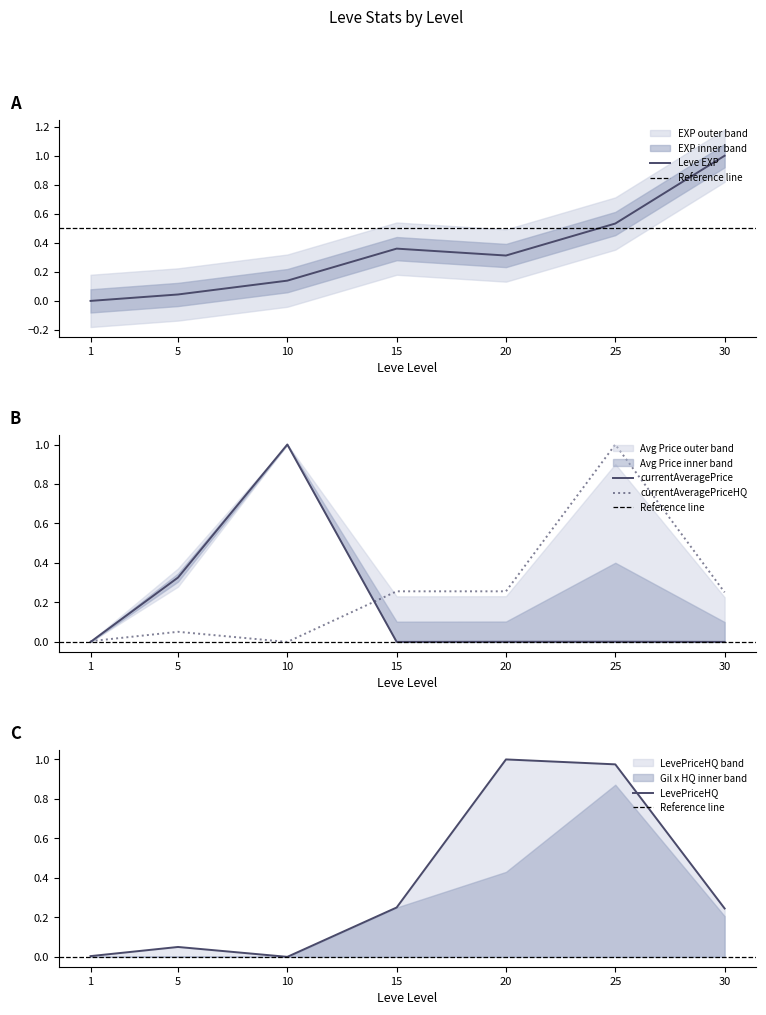

The value of Leve EXP at 15 is 0.4. True or false?

True